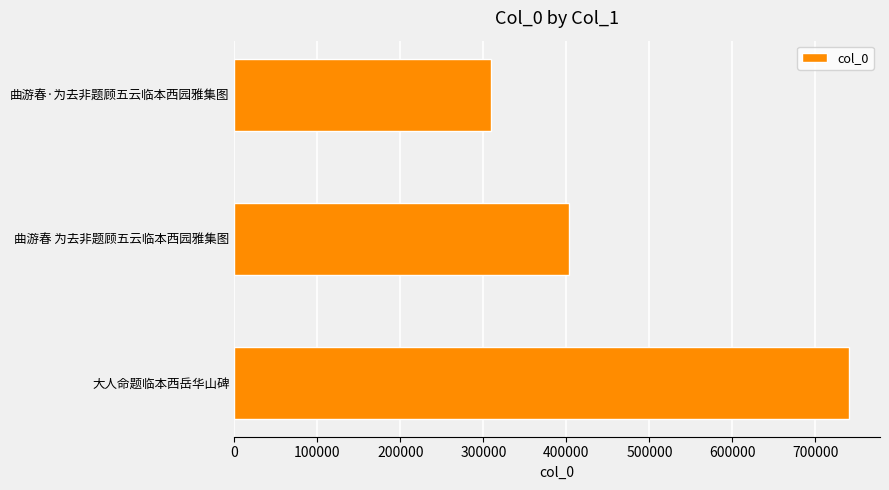

Where is the data nearest to the value 525070?

曲游春 为去非题顾五云临本西园雅集图